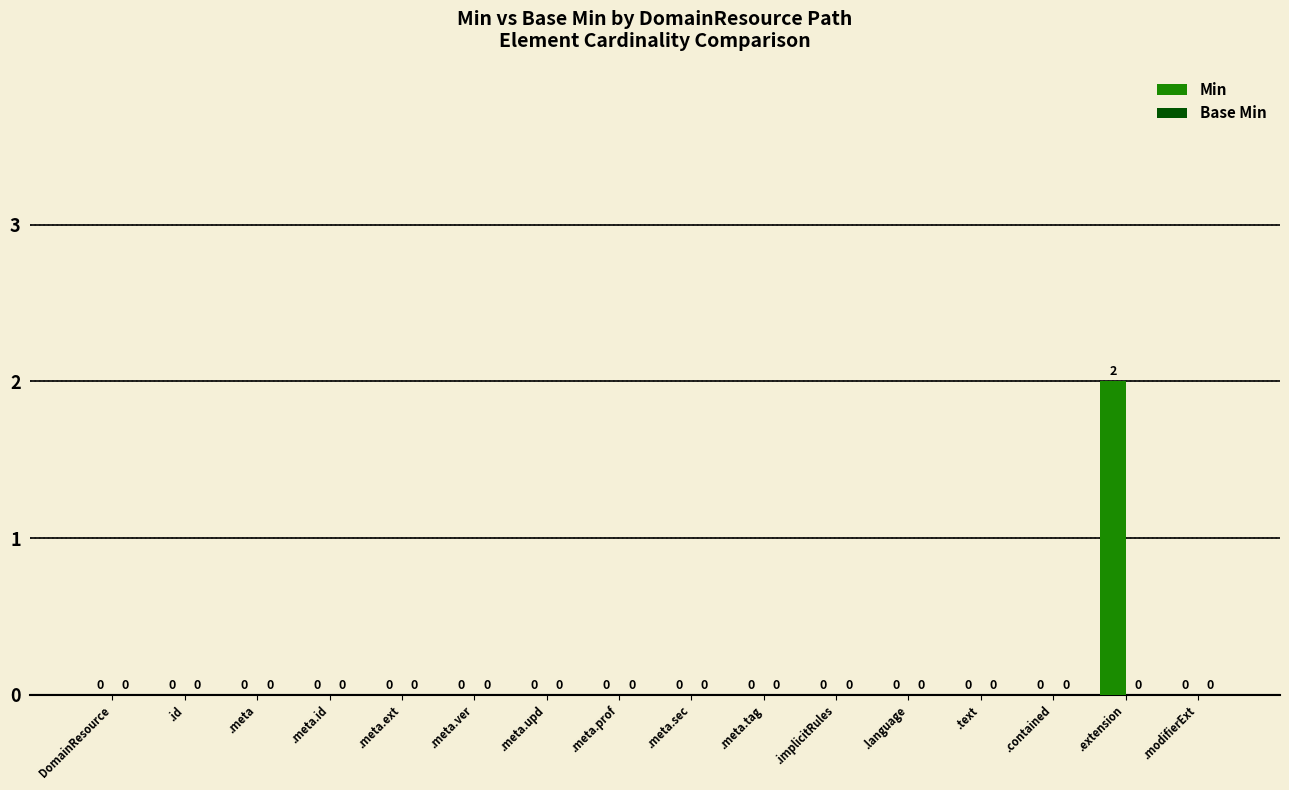

The value at .contained is 1. True or false?

False